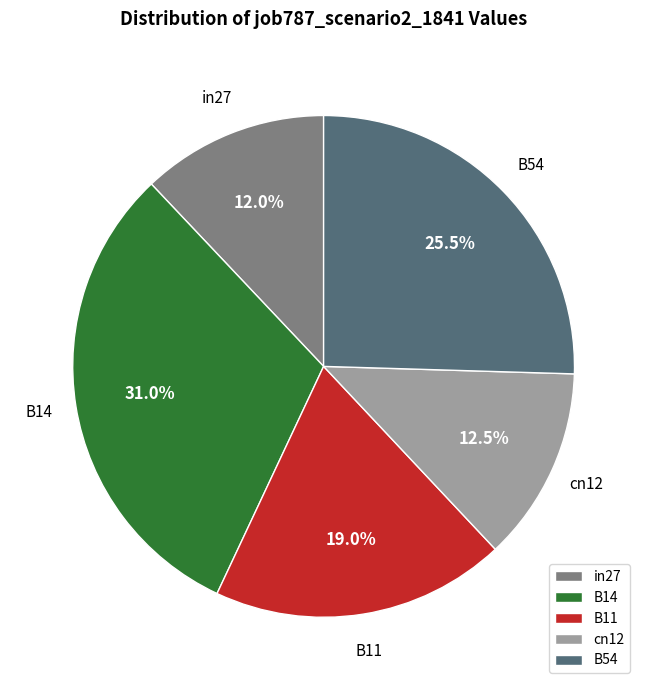

True or false: in27 accounts for 1% of the total.

False